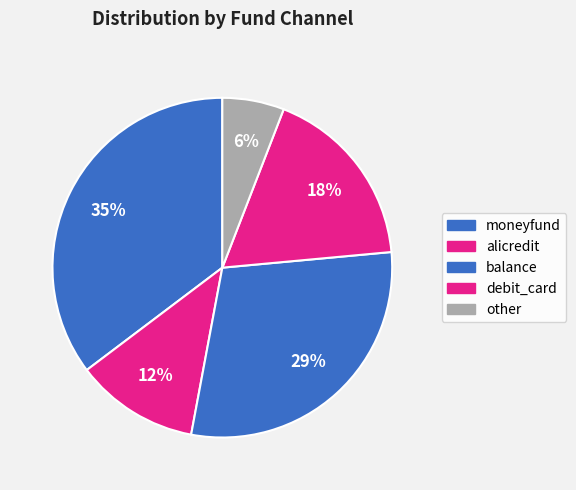

How many slices are in this pie chart?

5